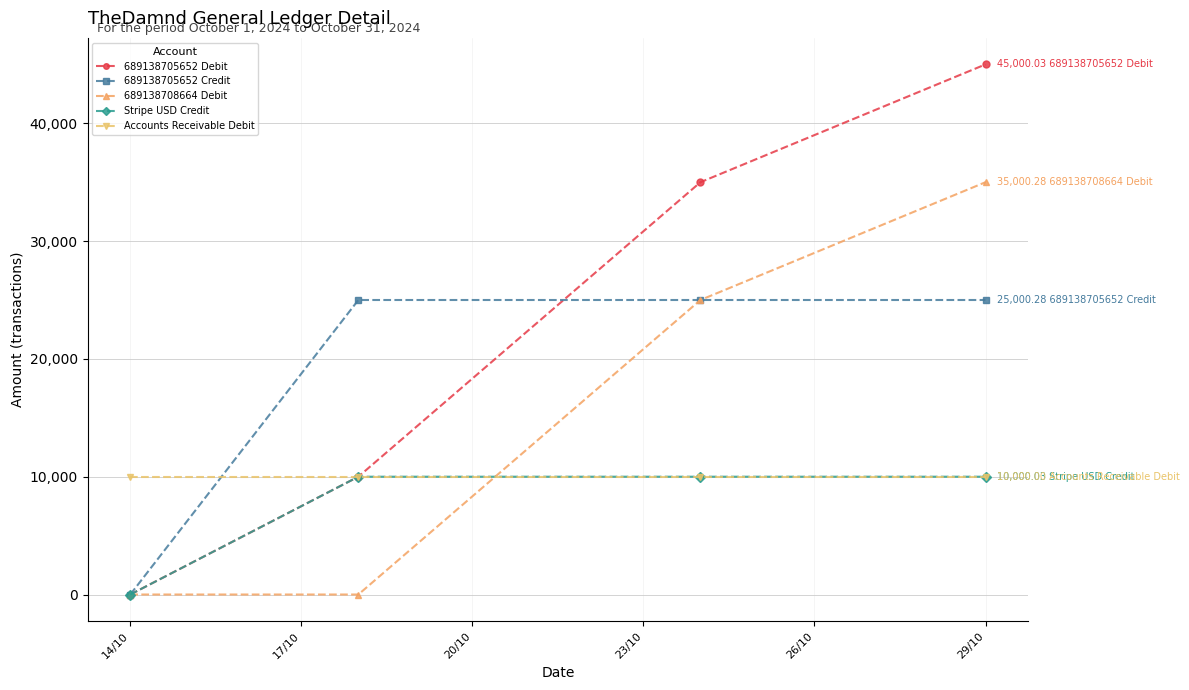

True or false: 689138705652 Debit has more than 1 interior local peaks.

False